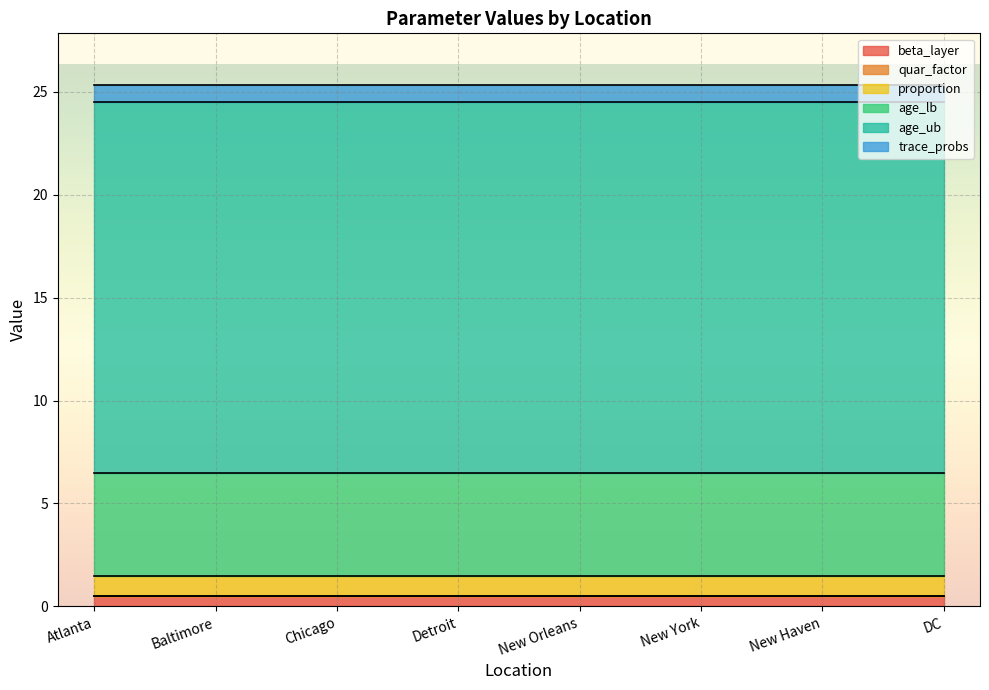

True or false: beta_layer and proportion intersect in this chart.

False